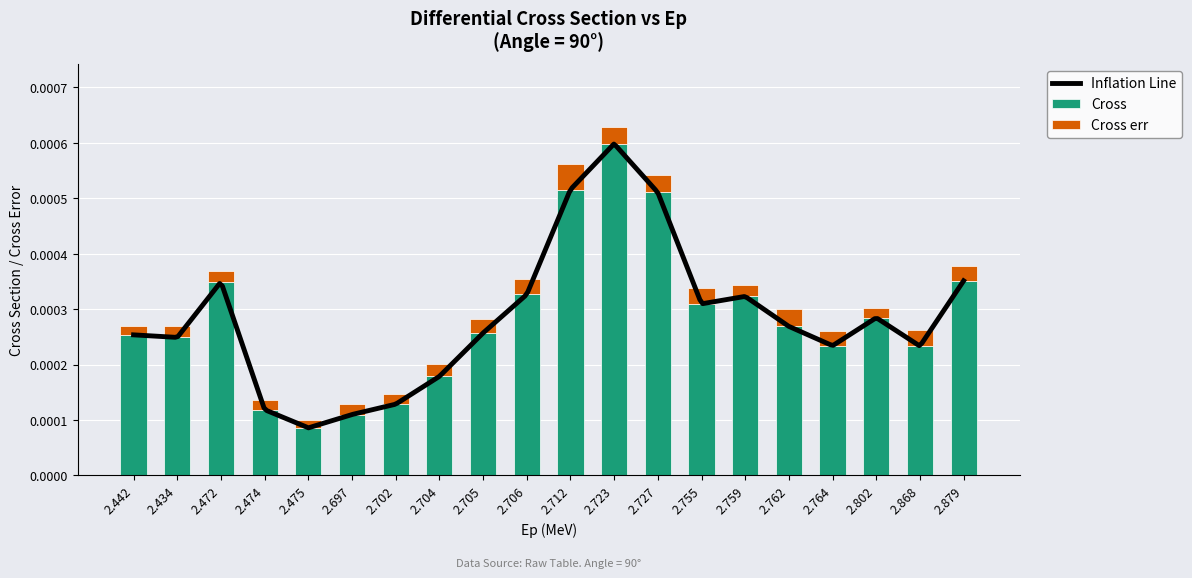

The Cross series shows 0.0 at 2.474. True or false?

True